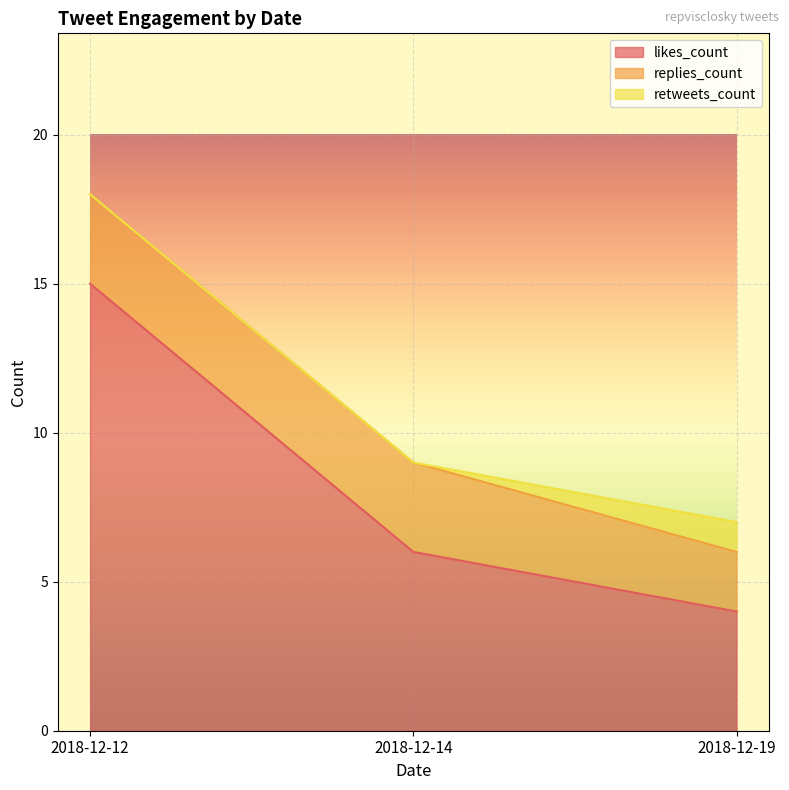

What are all the series names shown in the legend?

likes_count, replies_count, retweets_count